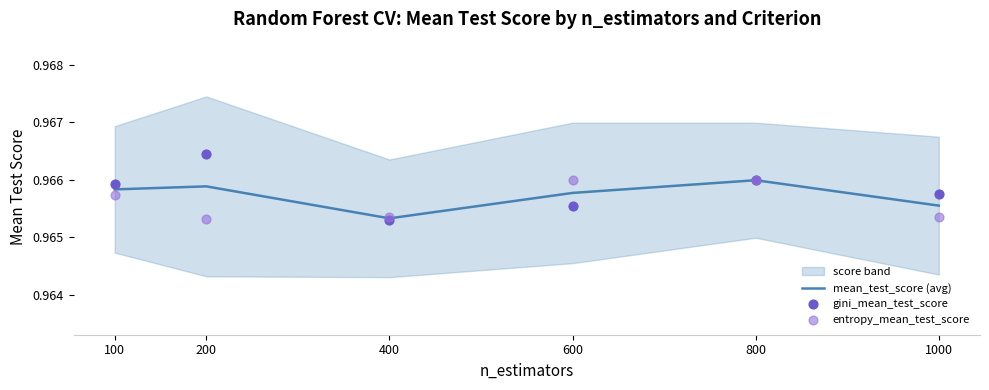

Is the value of mean_test_score (avg) at 400 greater than the value of gini_mean_test_score at 400?

Yes